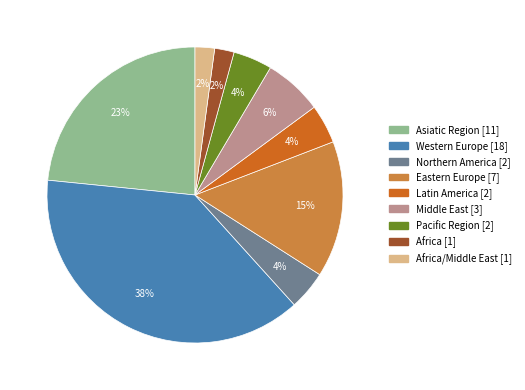

To the nearest percent, what is the average slice percentage?

11%